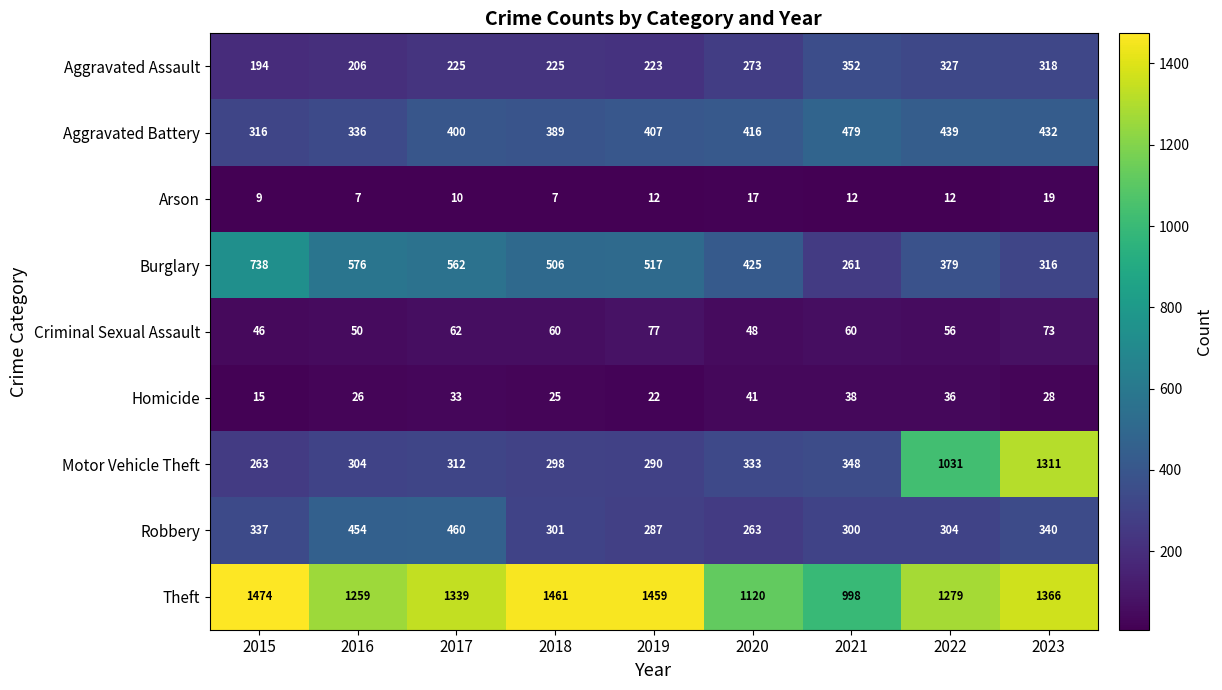

At 2022, list the series in order from largest to smallest.

Theft, Motor Vehicle Theft, Aggravated Battery, Burglary, Aggravated Assault, Robbery, Criminal Sexual Assault, Homicide, Arson